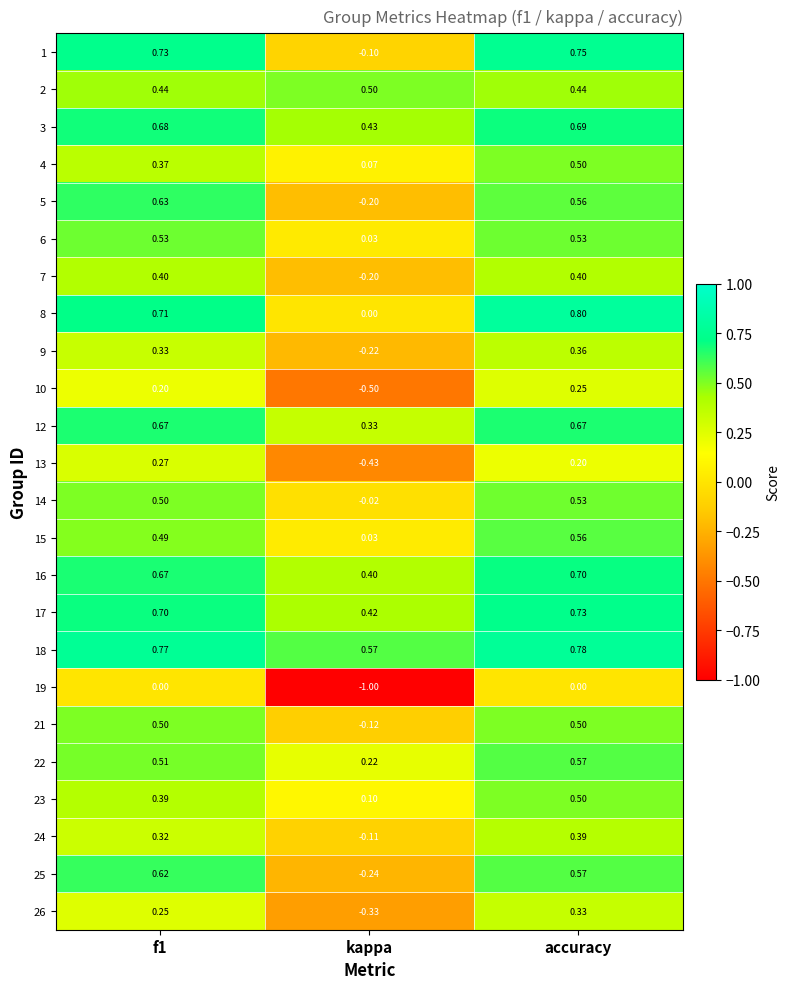

What is the difference between the highest and lowest values at kappa?

1.6